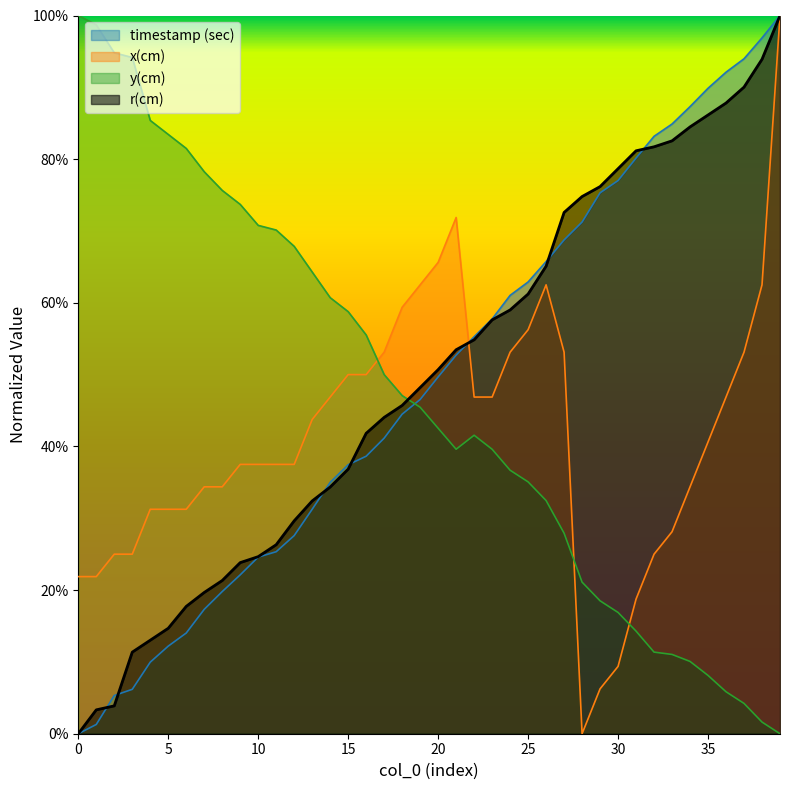

What are all the series names shown in the legend?

timestamp (sec), x(cm), y(cm), r(cm)